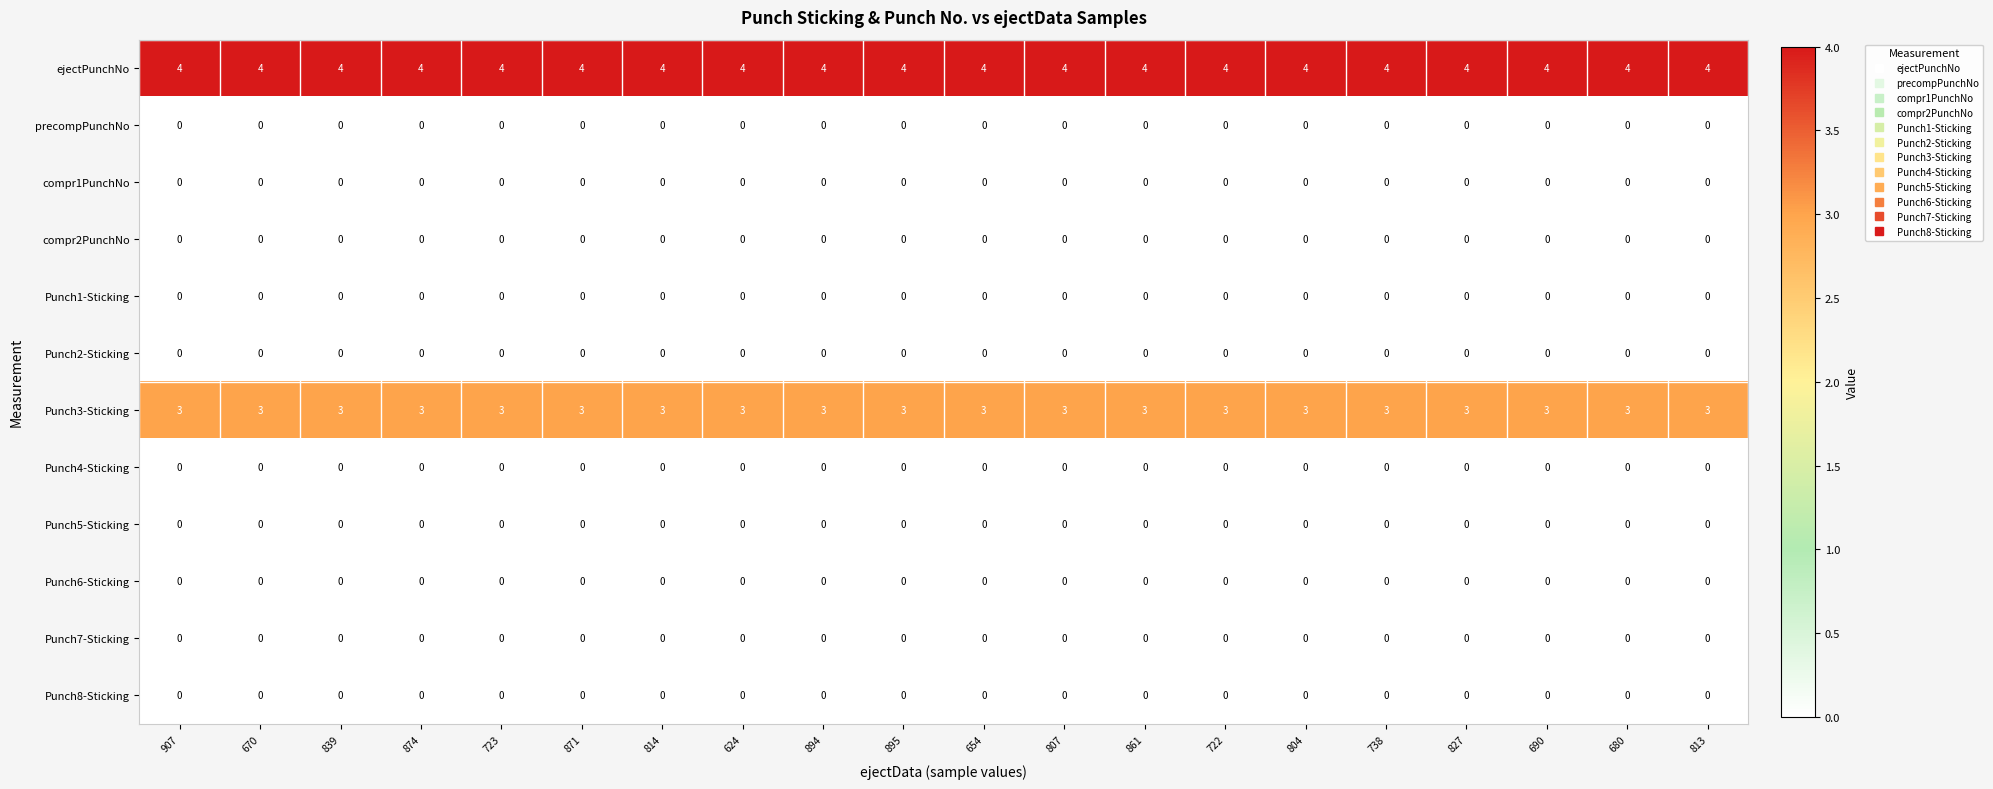

What is the average value of the ejectPunchNo series?

4